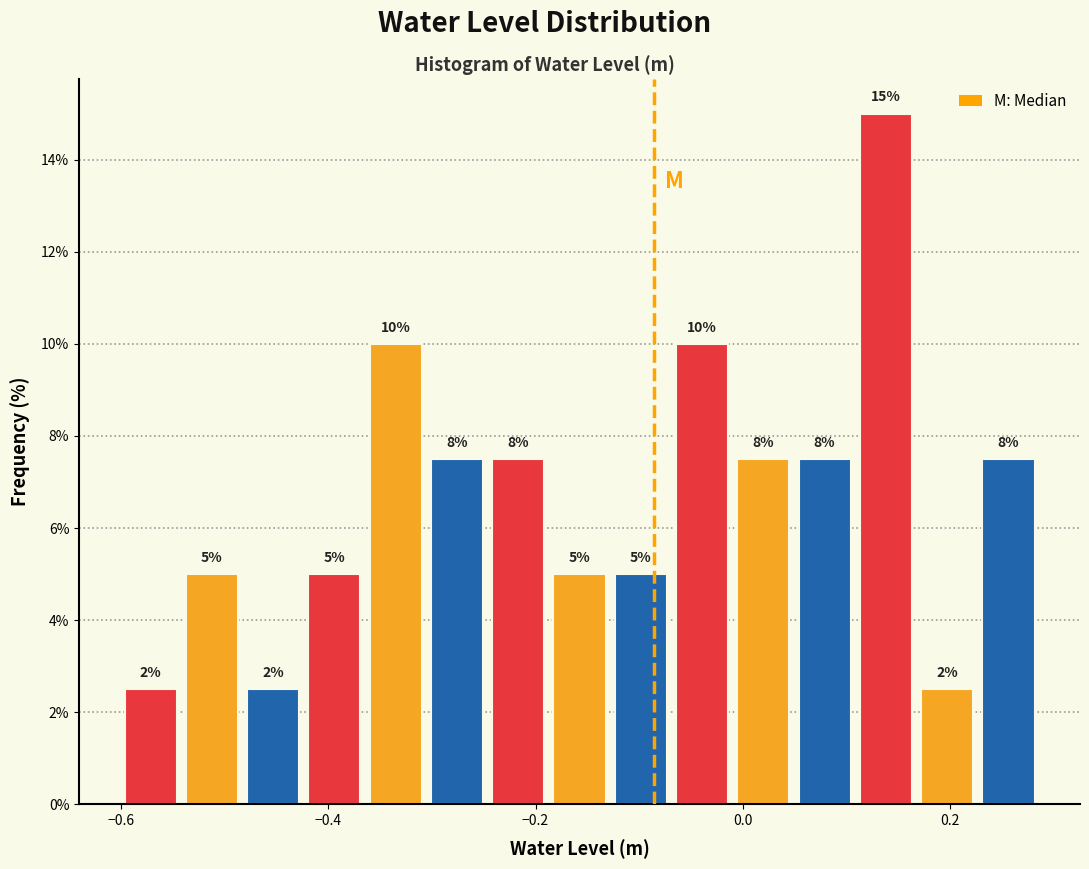

Read against the x-axis, roughly where is the centre of the tallest bar?

0.14